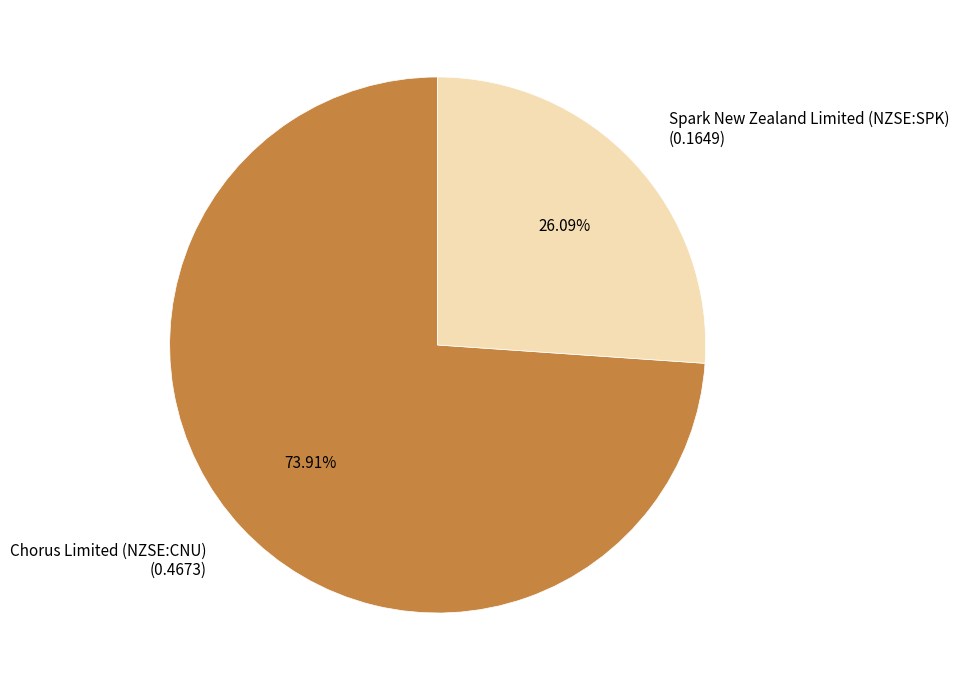

To the nearest percent, what percentage of the pie is Chorus Limited (NZSE:CNU)?

74%